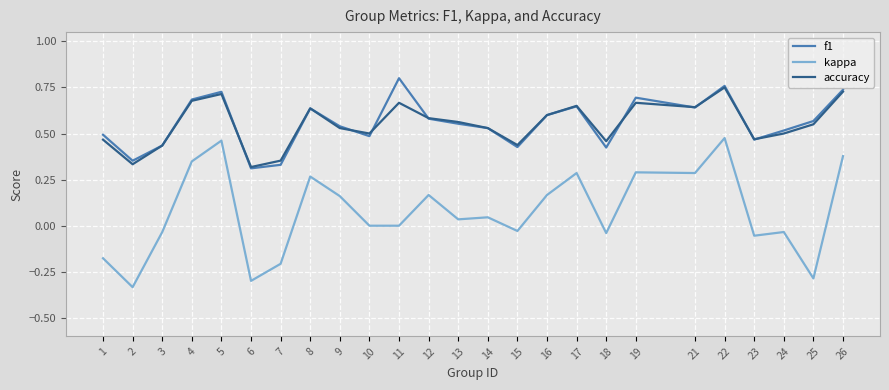

Which series changed the most between 17 and 18?

kappa